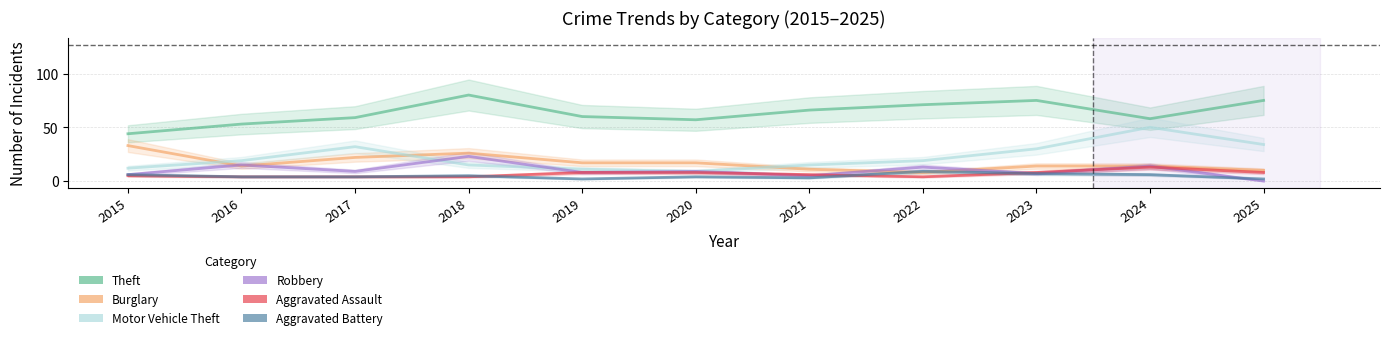

What is the sum of the Theft values at 2025 and 2016?

128